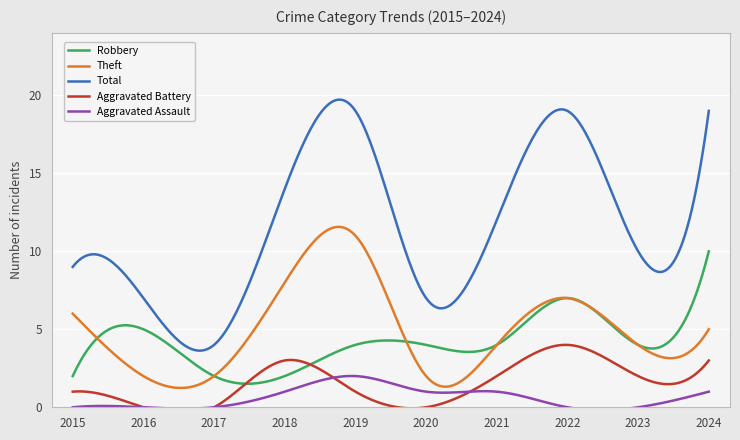

The Aggravated Assault series shows 0 at 2022. True or false?

True